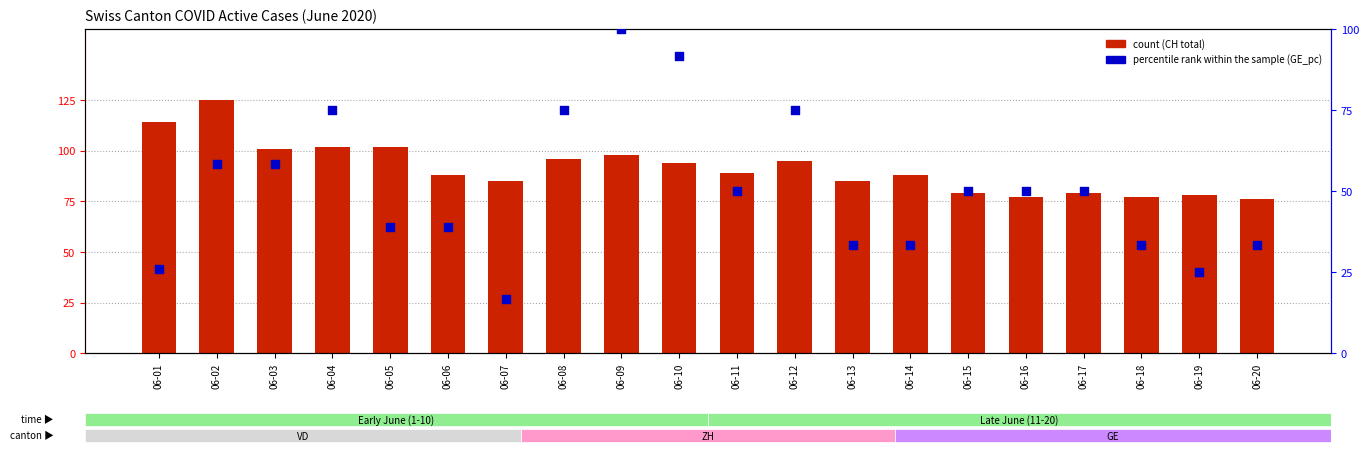

Which series contains the lowest Y value?

percentile rank within the sample